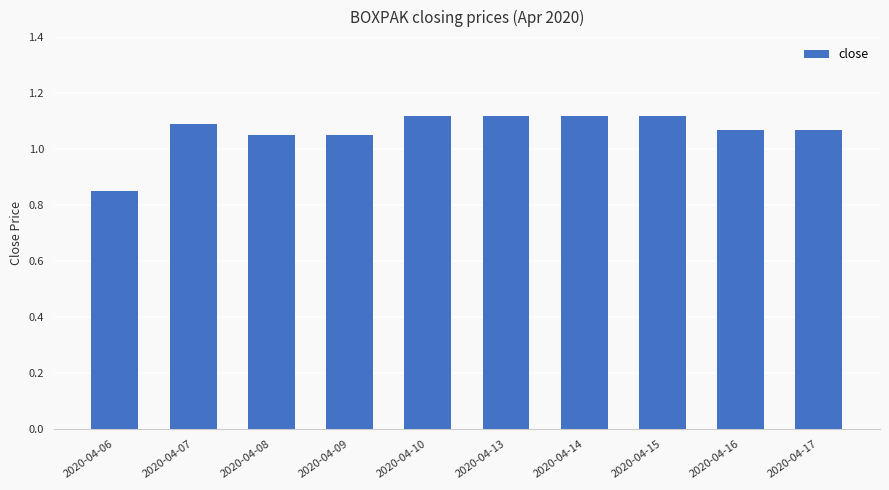

What is the change in value from 2020-04-09 to 2020-04-15?

+0.1